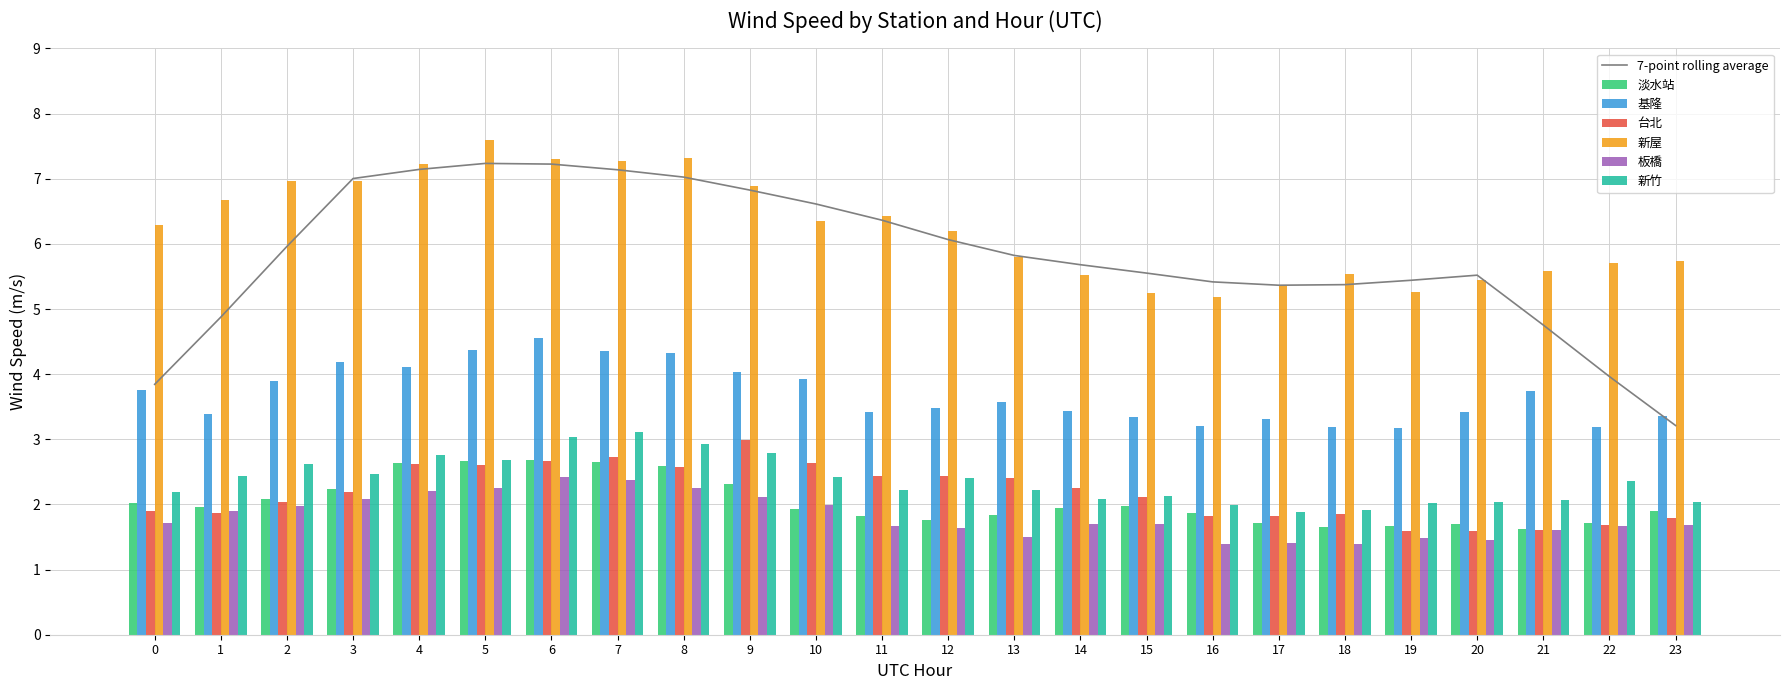

What is the lowest value of the 台北 series?

1.6